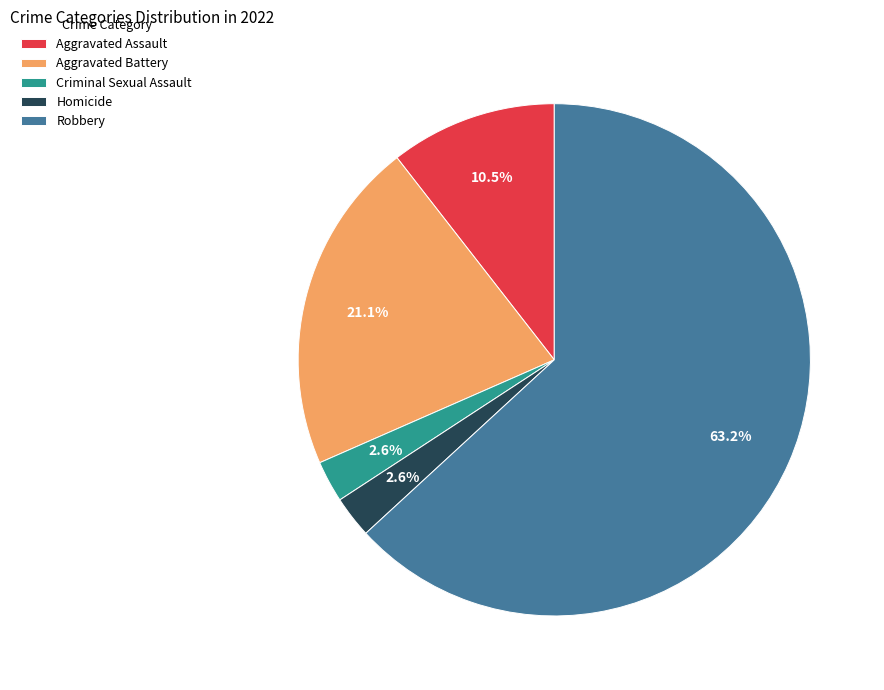

To the nearest percent, what is the combined percentage of Criminal Sexual Assault and Robbery?

66%